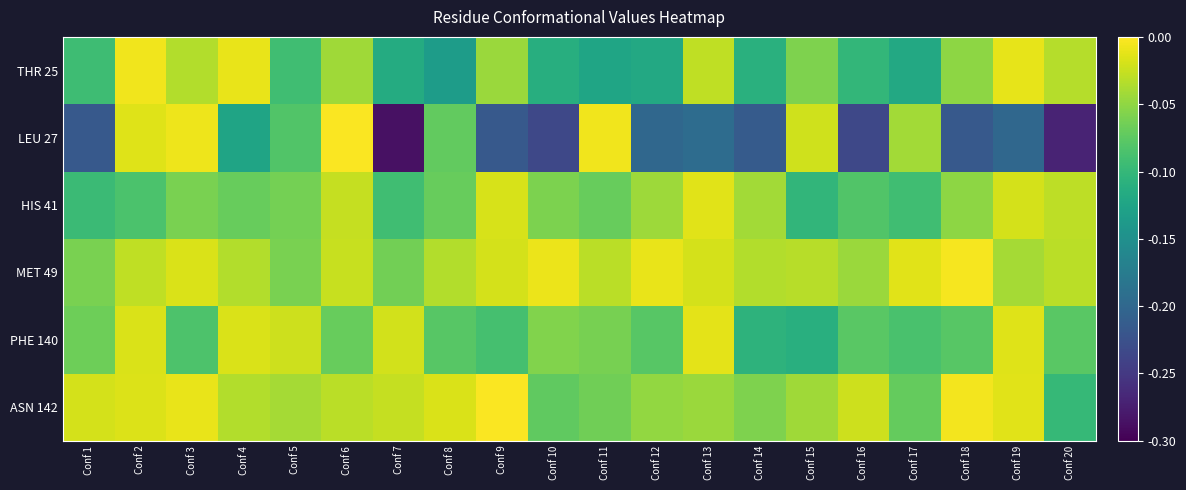

At which category is the sum across all series the highest?

Conf 2